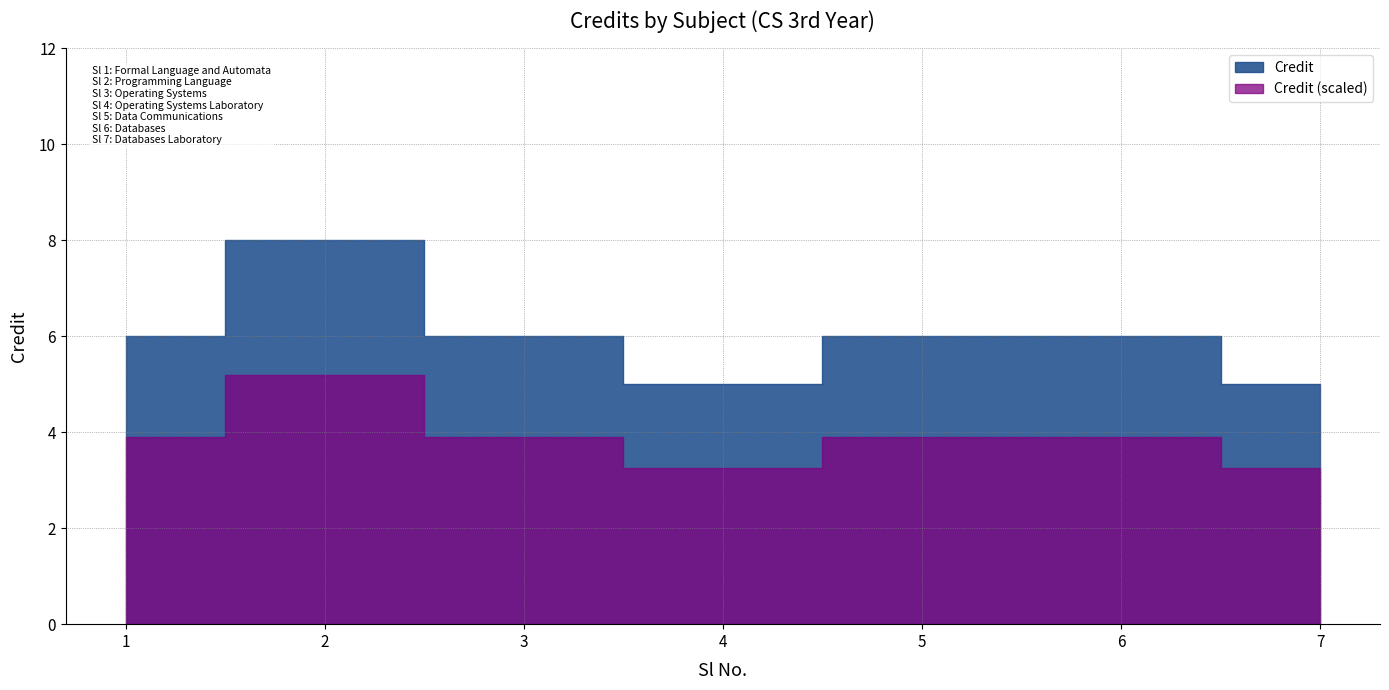

What value does the data have at 6?

6